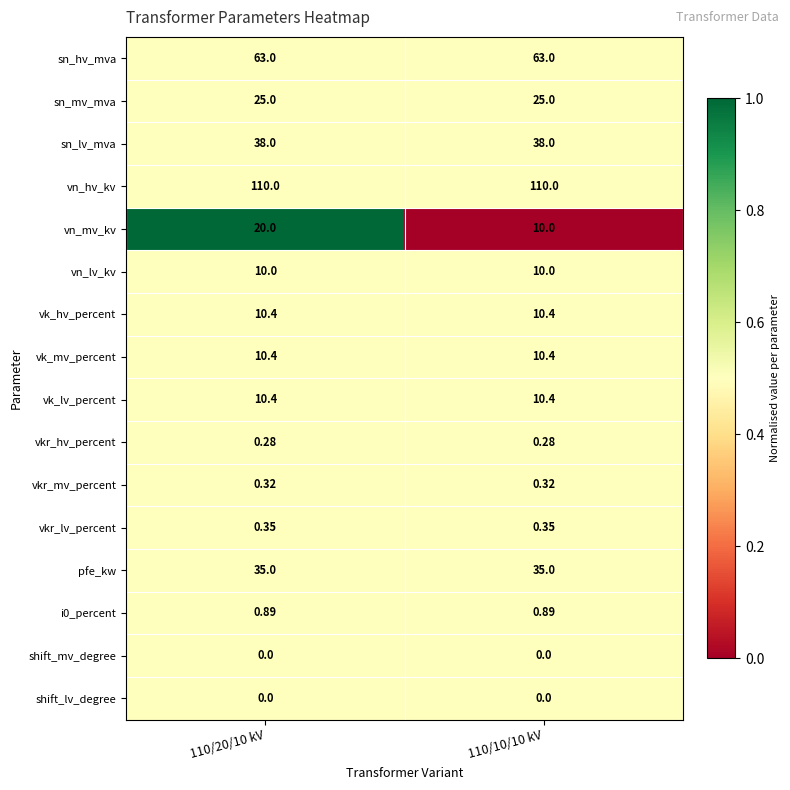

What is the greatest value displayed?

110.0